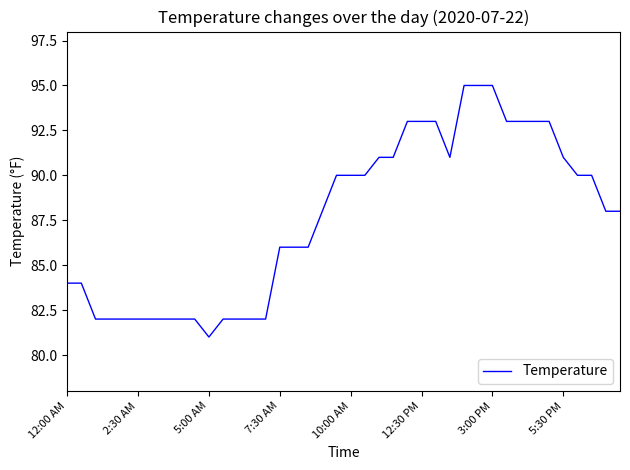

What is the difference between the maximum and second lowest values?

13